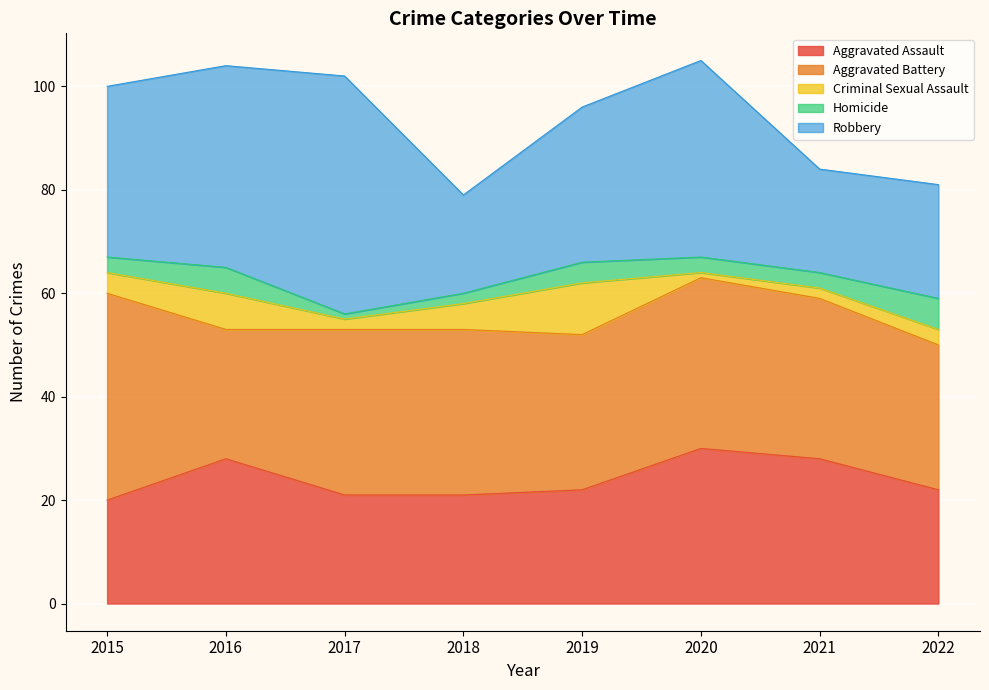

True or false: Robbery has a value of 9 at 2021.

False